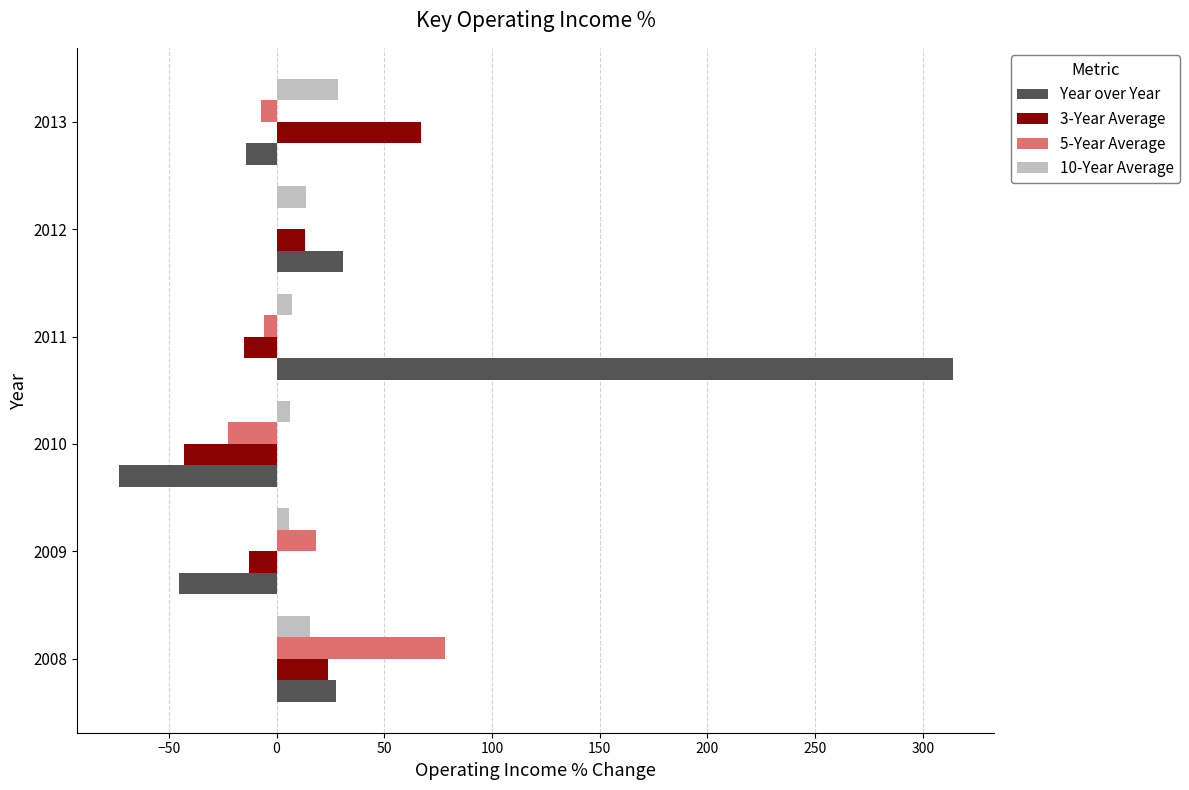

At which label is Year over Year closest to 120?

2012